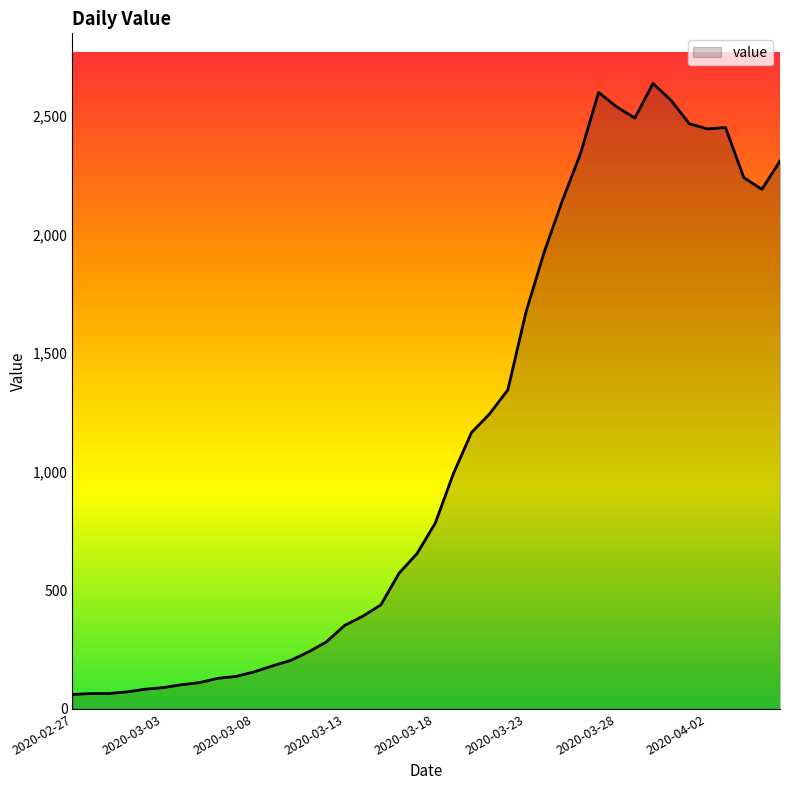

What is the maximum value shown in the chart?

2638